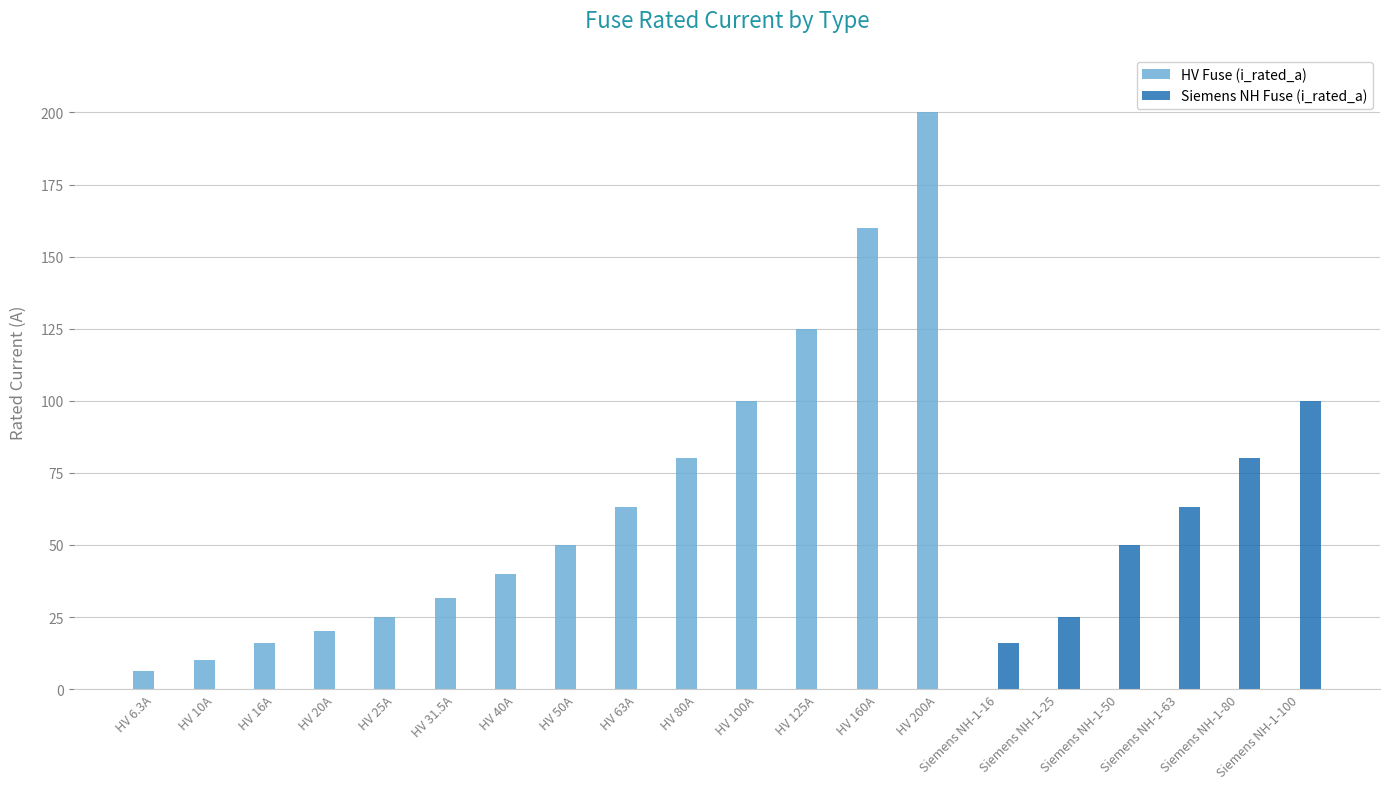

The HV Fuse (i_rated_a) series shows 101.4 at Siemens NH-1-63. True or false?

False